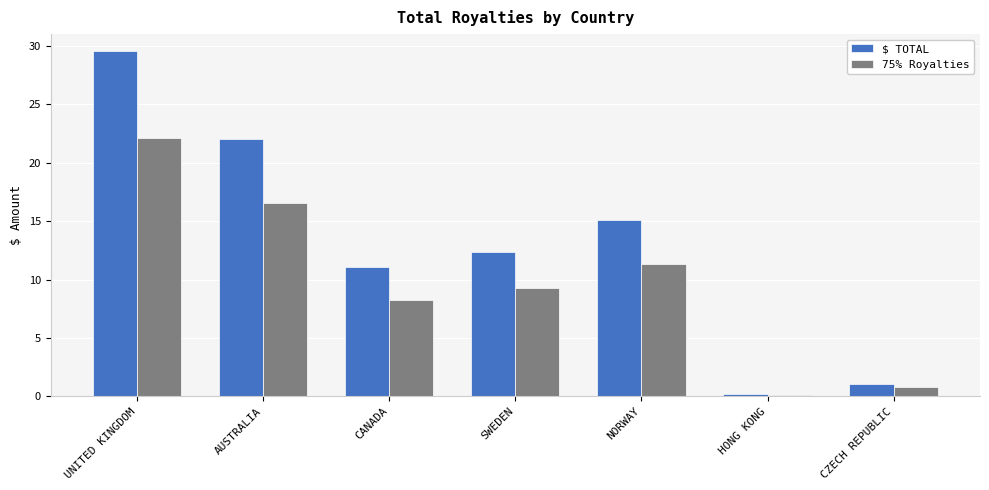

What are all the series names shown in the legend?

$ TOTAL, 75% Royalties